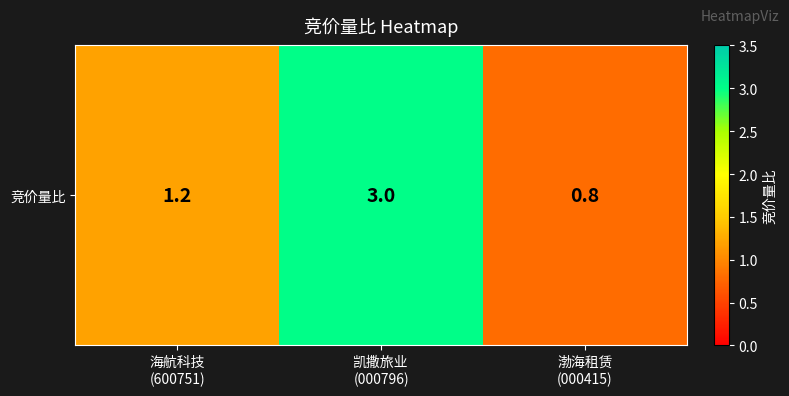

What is the change in value from 海航科技
(600751) to 凯撒旅业
(000796)?

+1.8